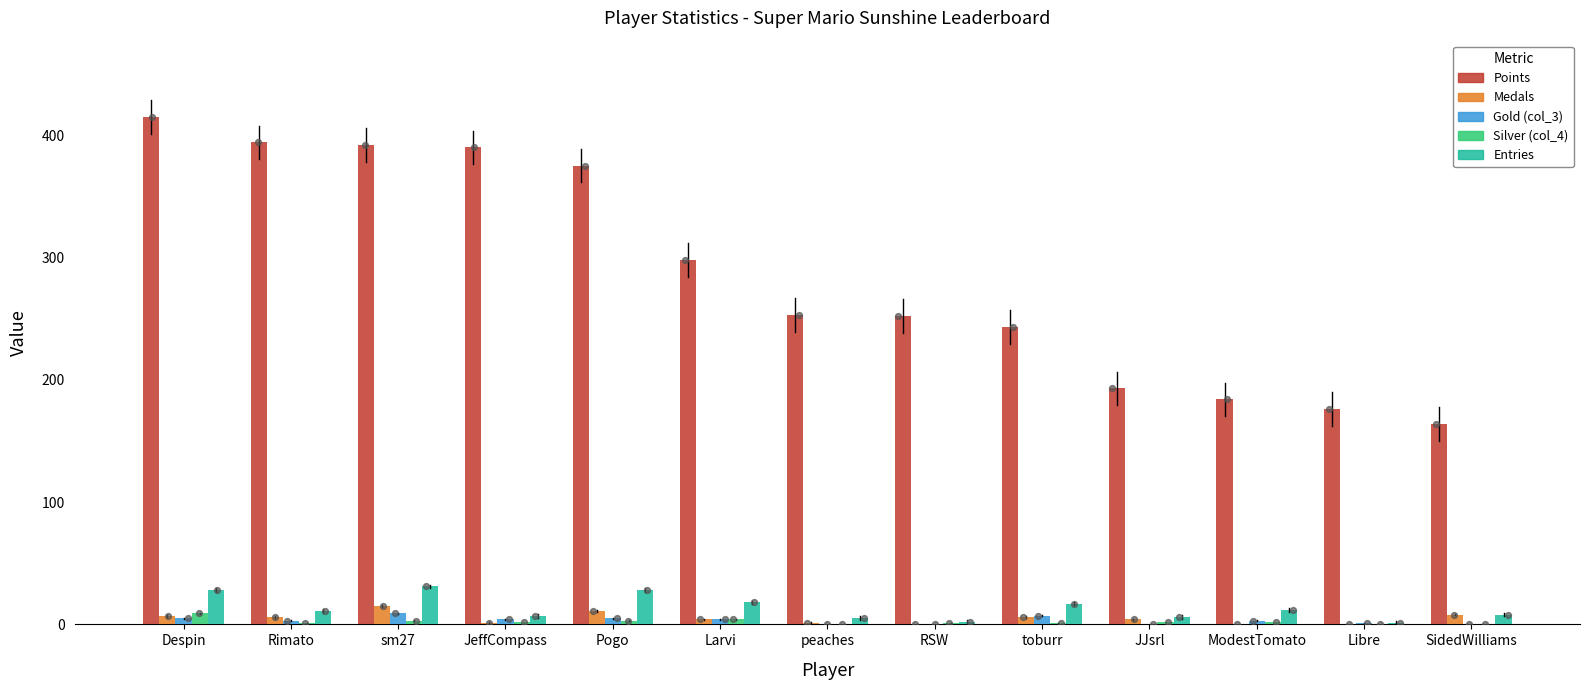

What is the total value across all series at Larvi?

328